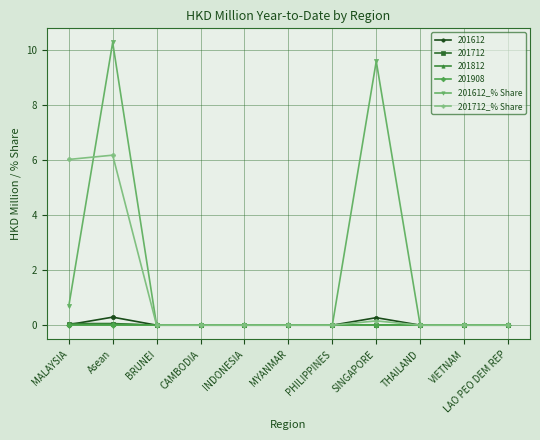

Does the chart display data point markers on the line(s)?

Yes